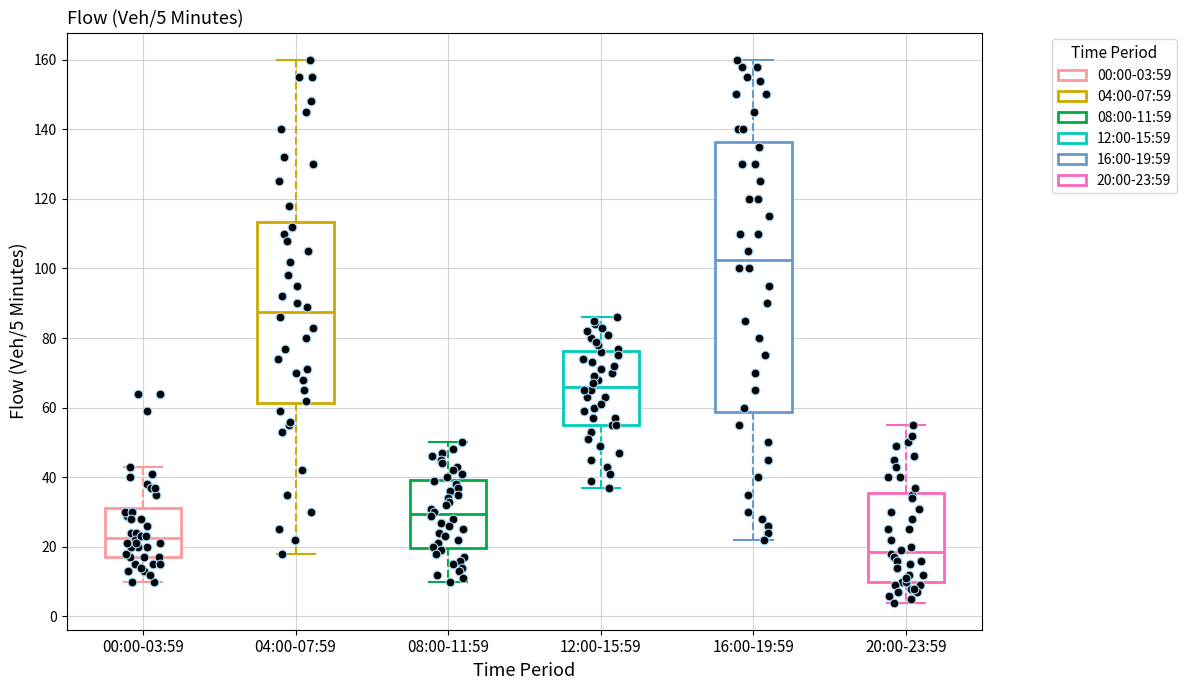

Which box has the highest median line?

16:00-19:59